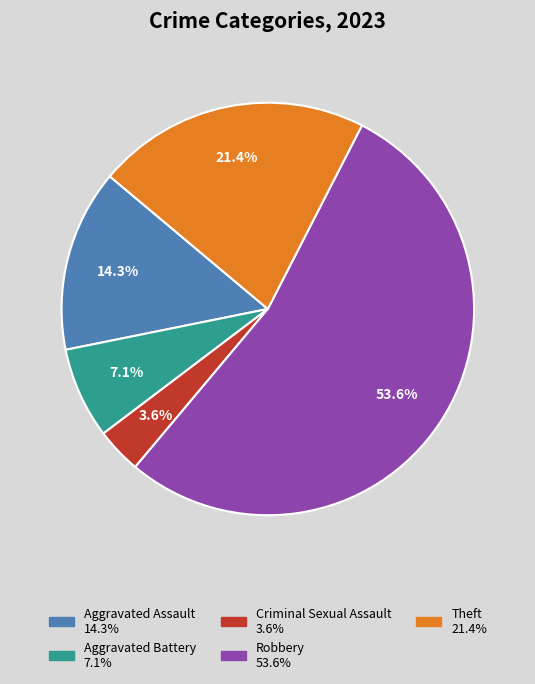

Approximately how many times larger is the value at Aggravated Battery compared to Criminal Sexual Assault?

2.0